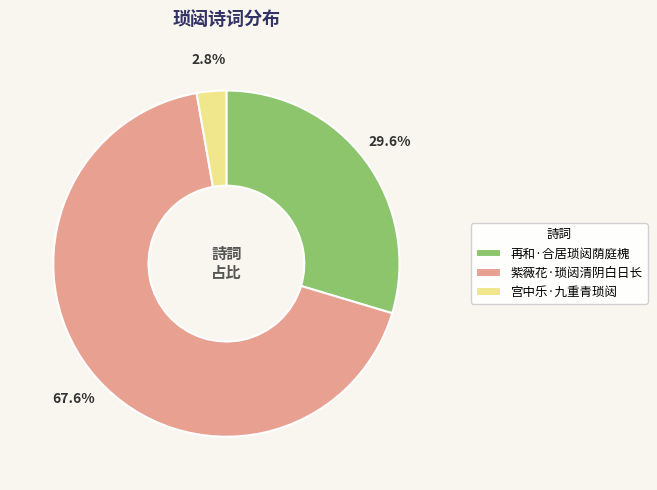

To the nearest percent, what is the difference between the largest and smallest slice percentages?

65%